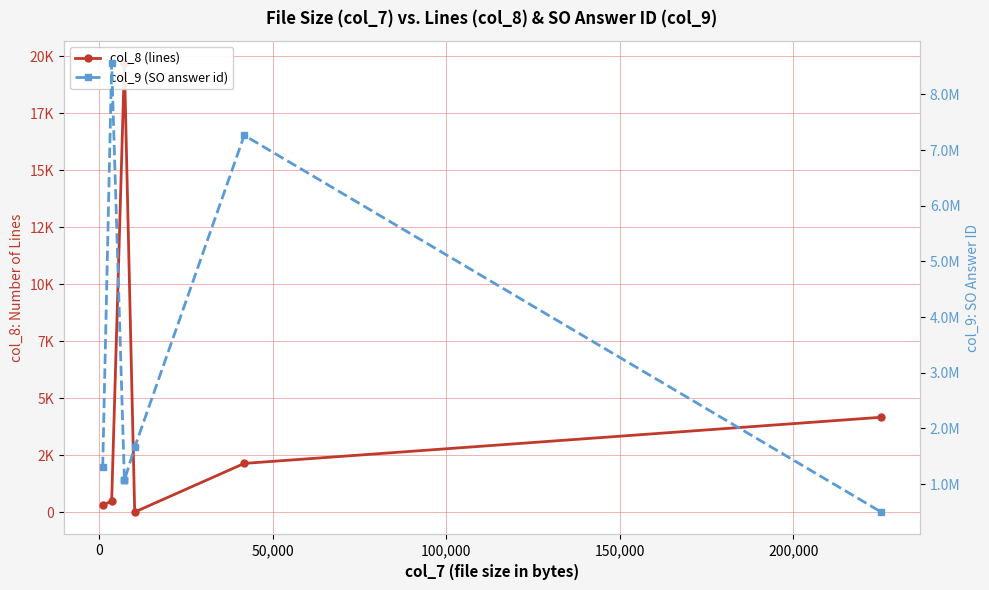

What is the value of the col_9 (SO answer id) point at the 8th from the left?

499126